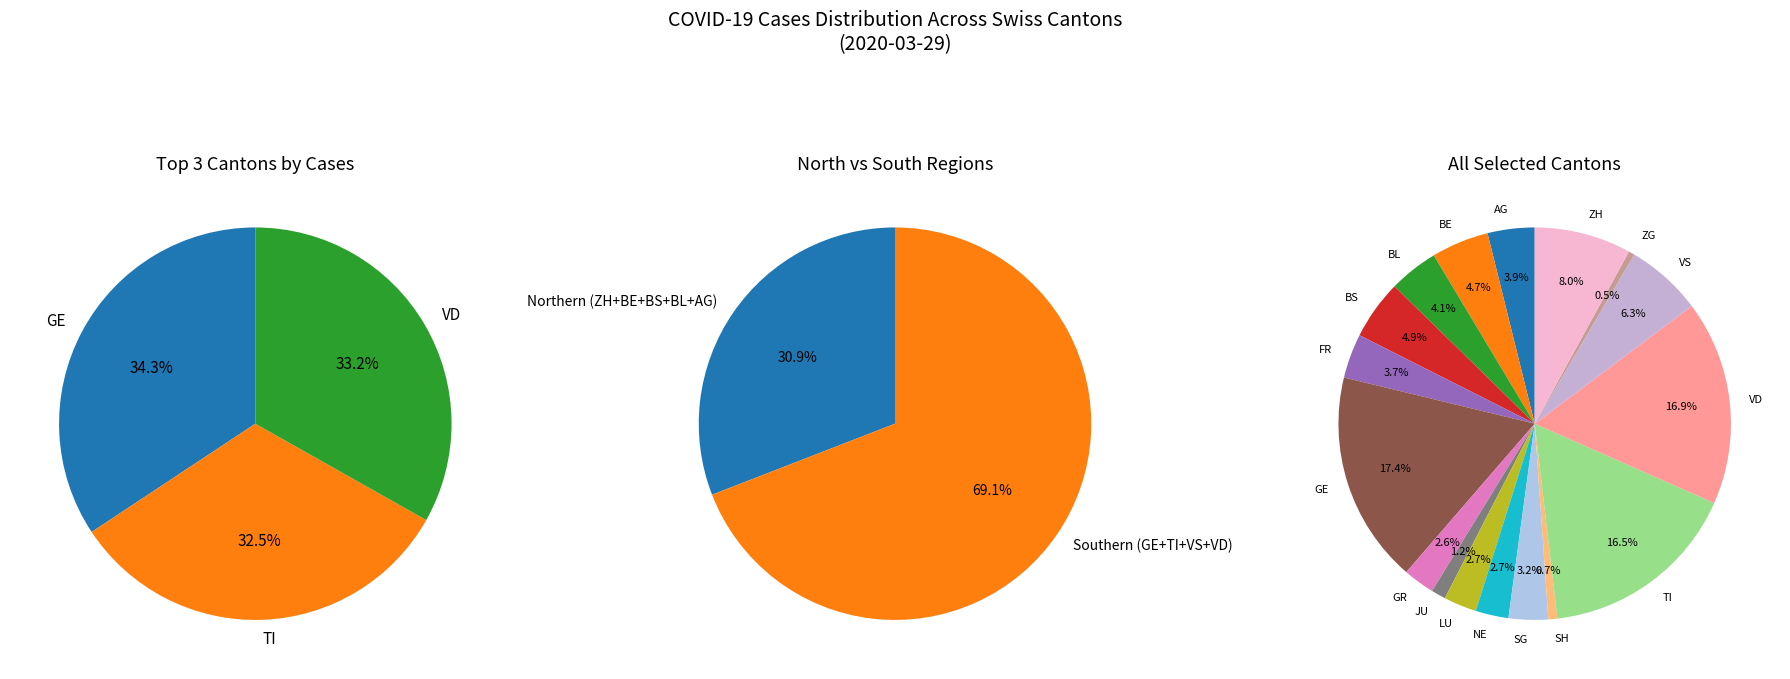

Which has a higher value, AG or BS?

BS